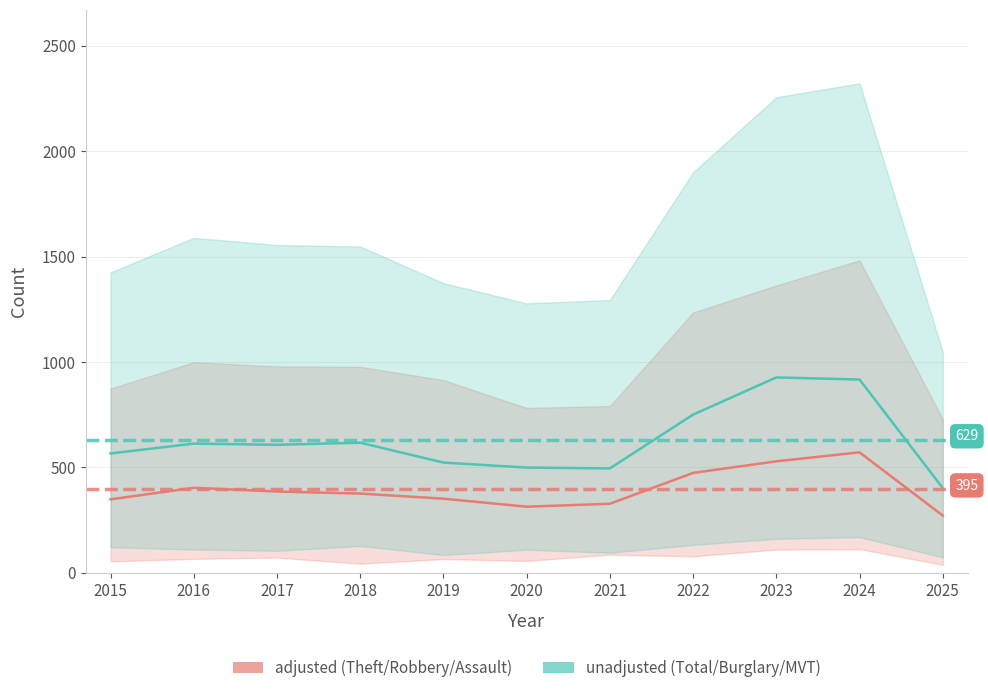

What is the difference between the maximum and minimum values in the Theft / Robbery / Assault (adjusted) series?

300.0